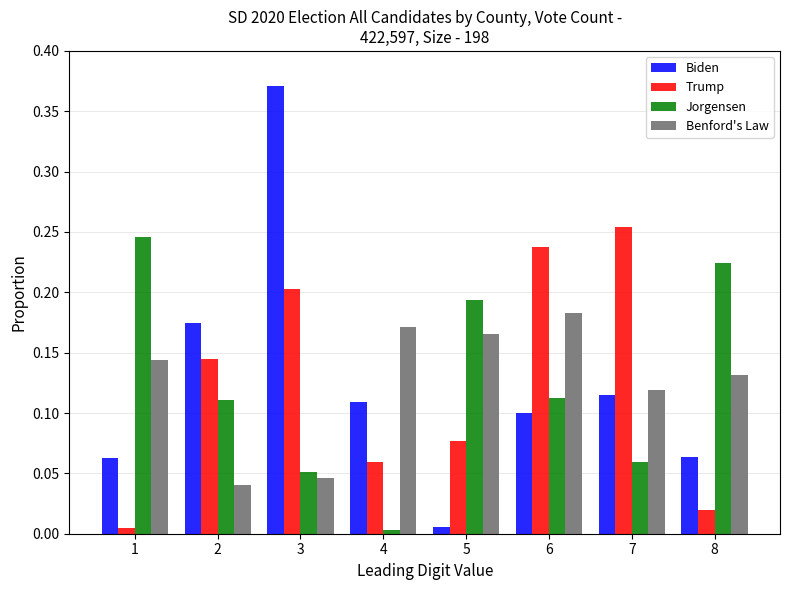

What is the sum of the Biden values at 6 and 3?

0.5